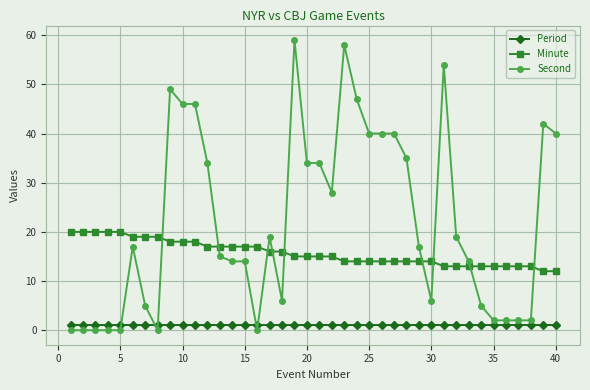

Does the chart display data point markers on the line(s)?

Yes